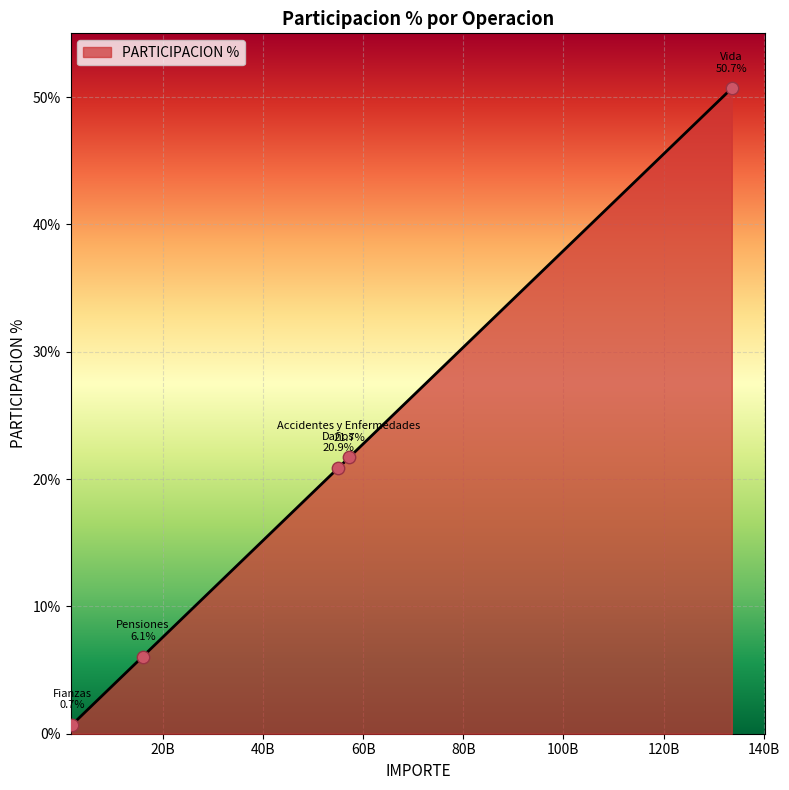

What is the maximum value shown in the chart?

50.7